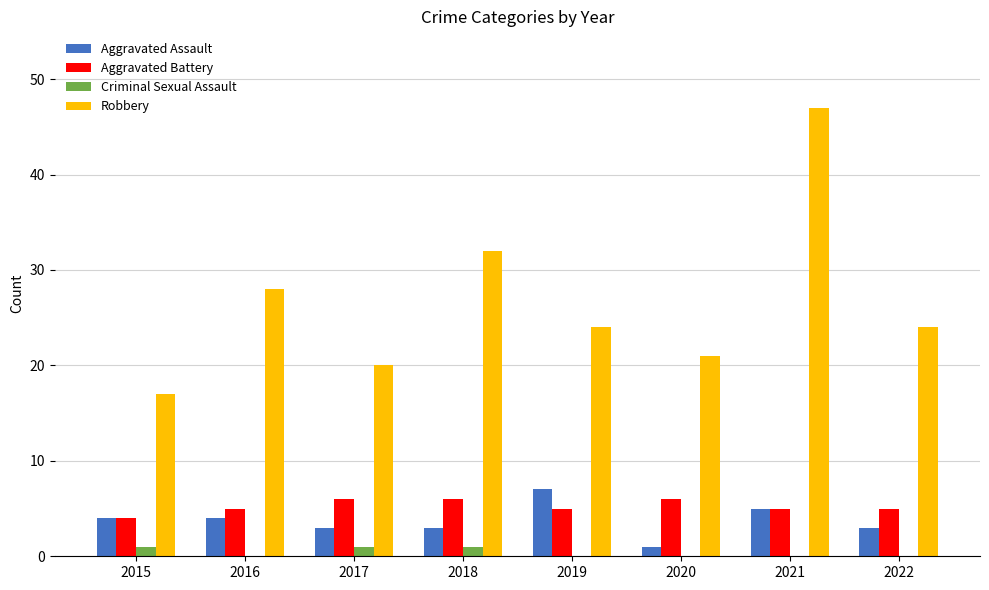

What are all the series names shown in the legend?

Aggravated Assault, Aggravated Battery, Criminal Sexual Assault, Robbery